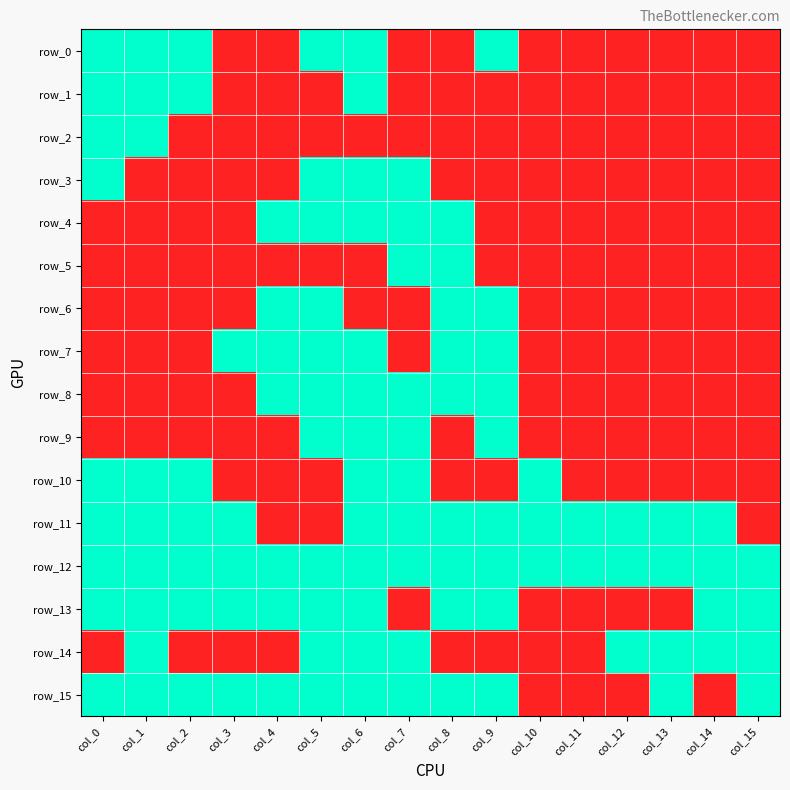

List the labels in order of row_11 value, largest first.

col_0, col_1, col_2, col_3, col_6, col_7, col_8, col_9, col_10, col_11, col_12, col_13, col_14, col_4, col_5, col_15